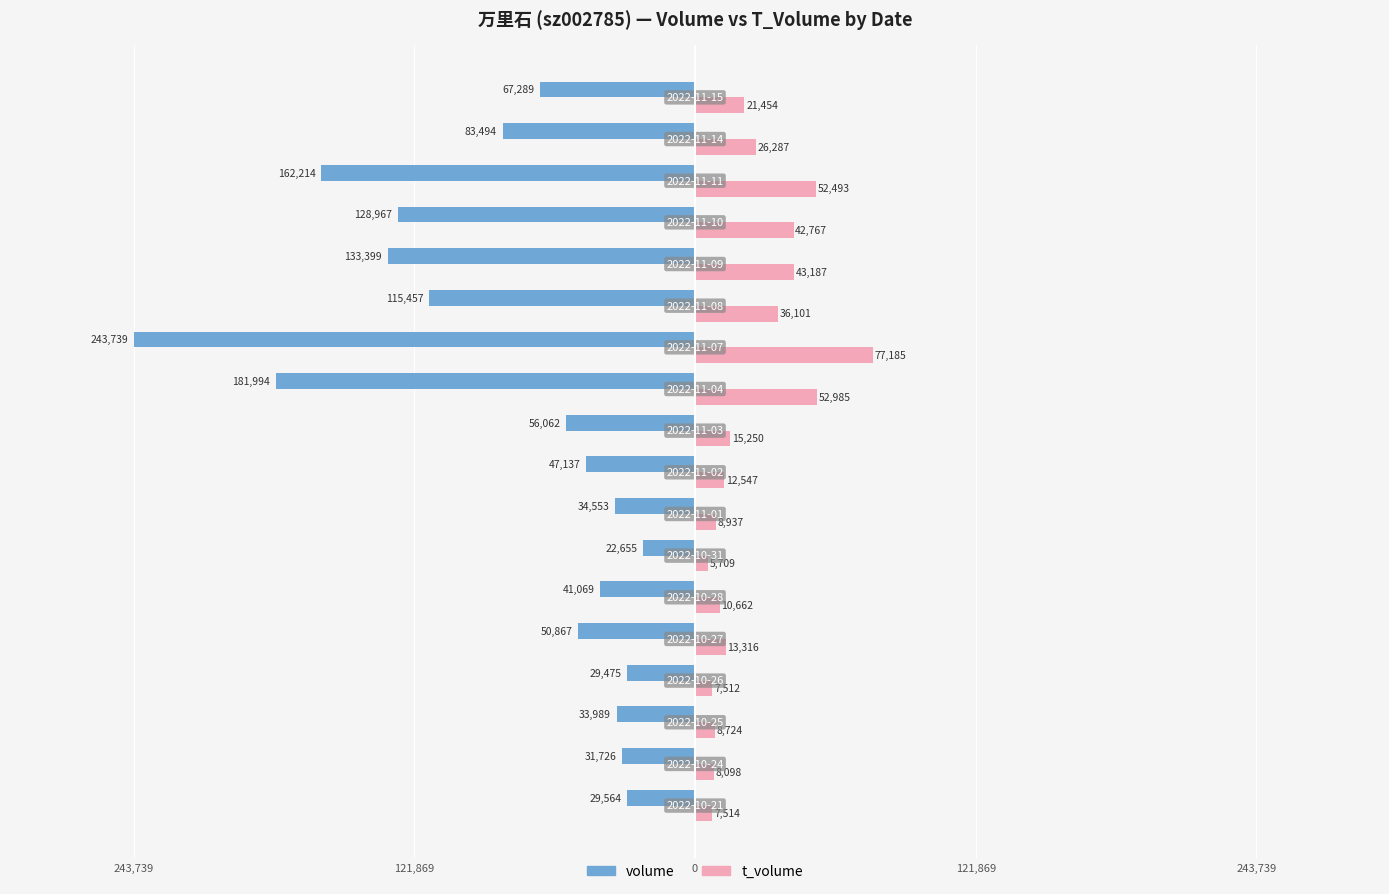

Reading left to right, extract all data points from this chart.

volume: -29564	-31726	-33989	-29475	-50867	-41069	-22655	-34553	-47137	-56062	-181994	-243739	-115457	-133399	-128967	-162214	-83494	-67289
t_volume: 7514	8098	8724	7512	13316	10662	5709	8937	12547	15250	52985	77185	36101	43187	42767	52493	26287	21454